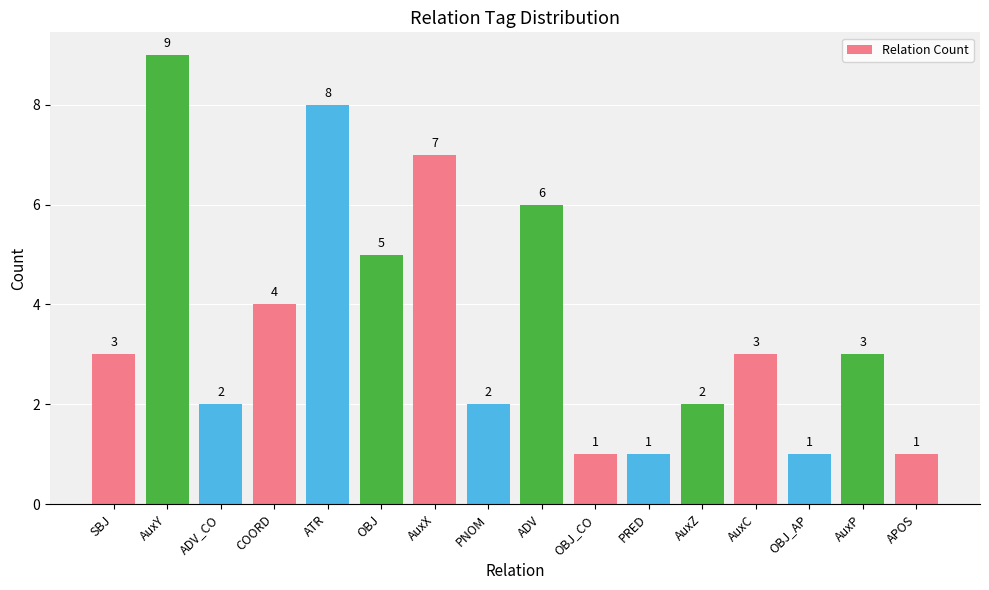

What is the label of the 8th bar from the left?

PNOM